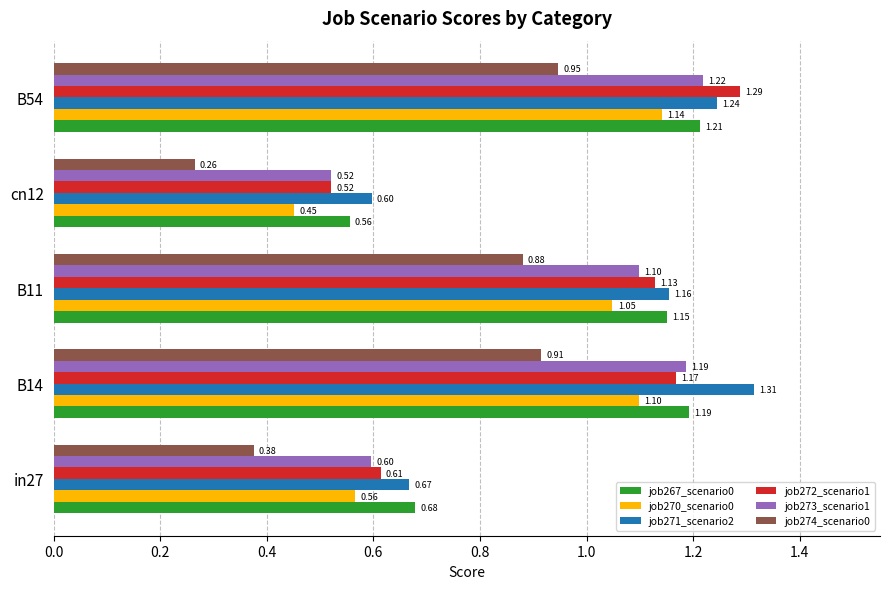

What is the total value across all series at B11?

6.5